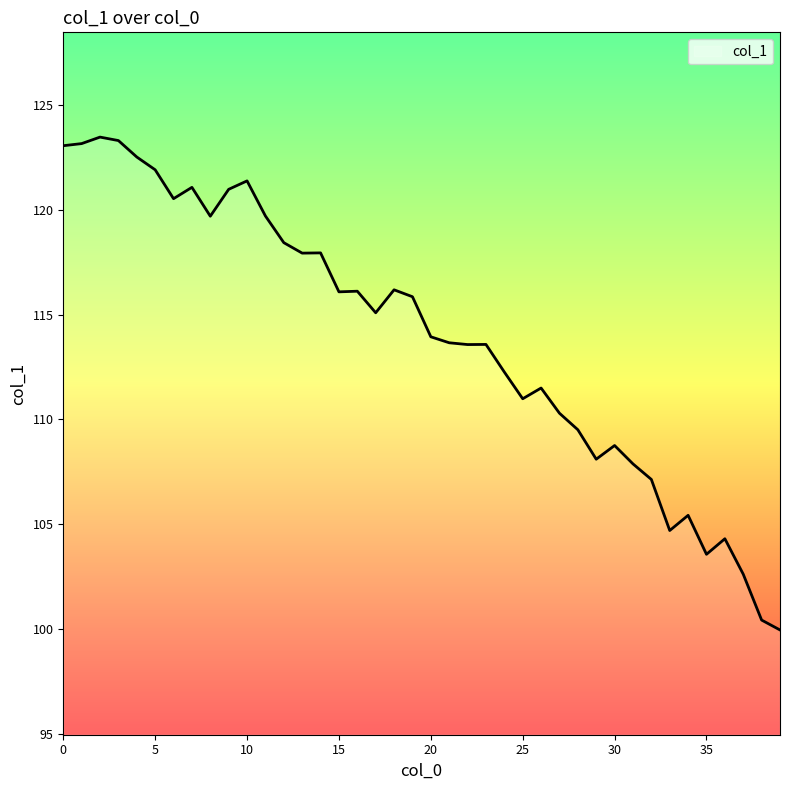

What is the sum of all values?

4556.5